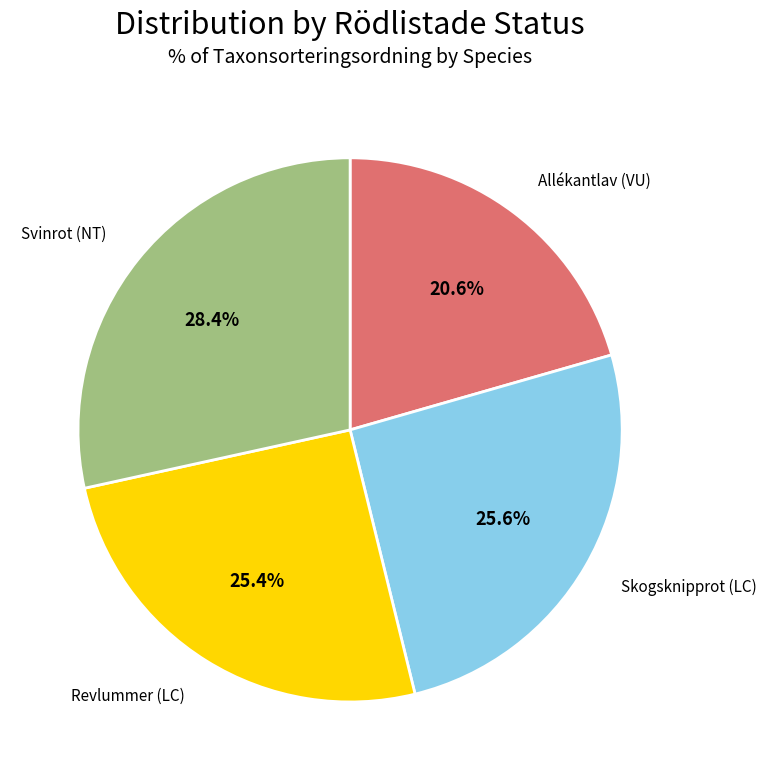

What is the smallest slice in the pie chart?

Allékantlav (VU)